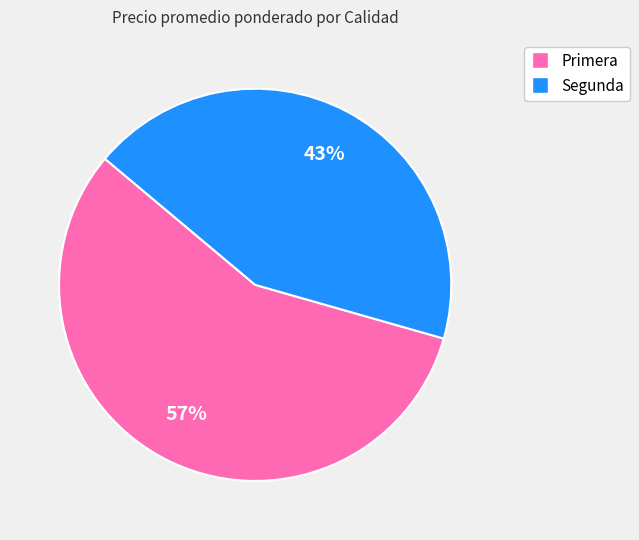

What percentage is the Primera slice, to the nearest percent?

57%